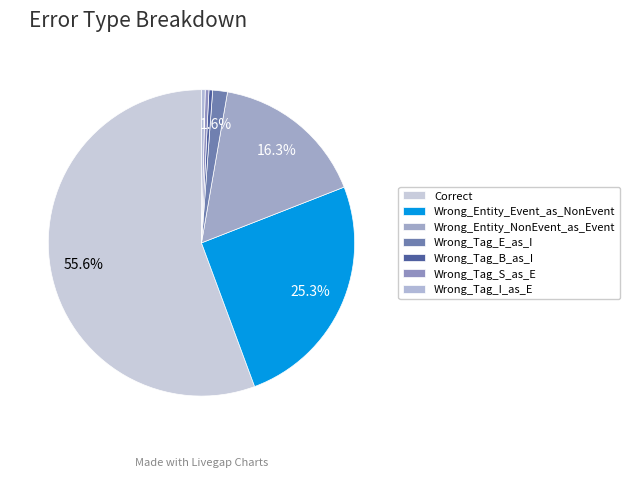

Is it true that Wrong_Tag_S_as_E is 0% of the pie?

True